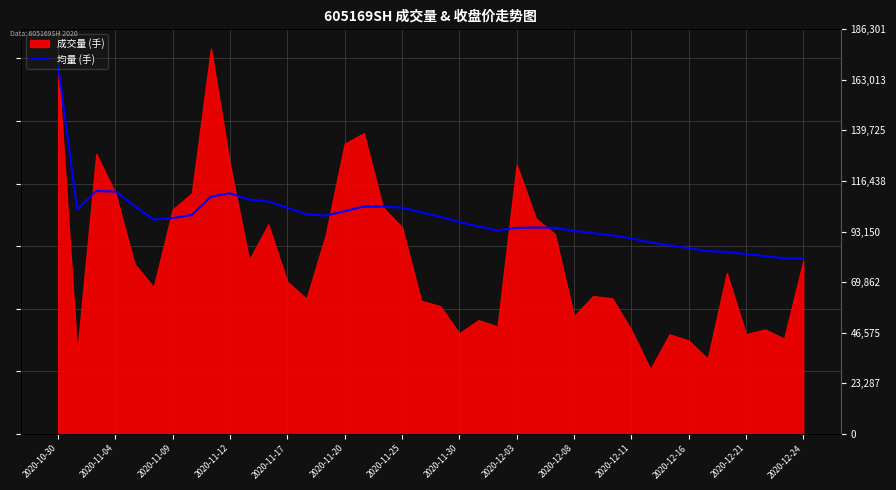

True or false: the data has more than 2 interior local peaks.

True